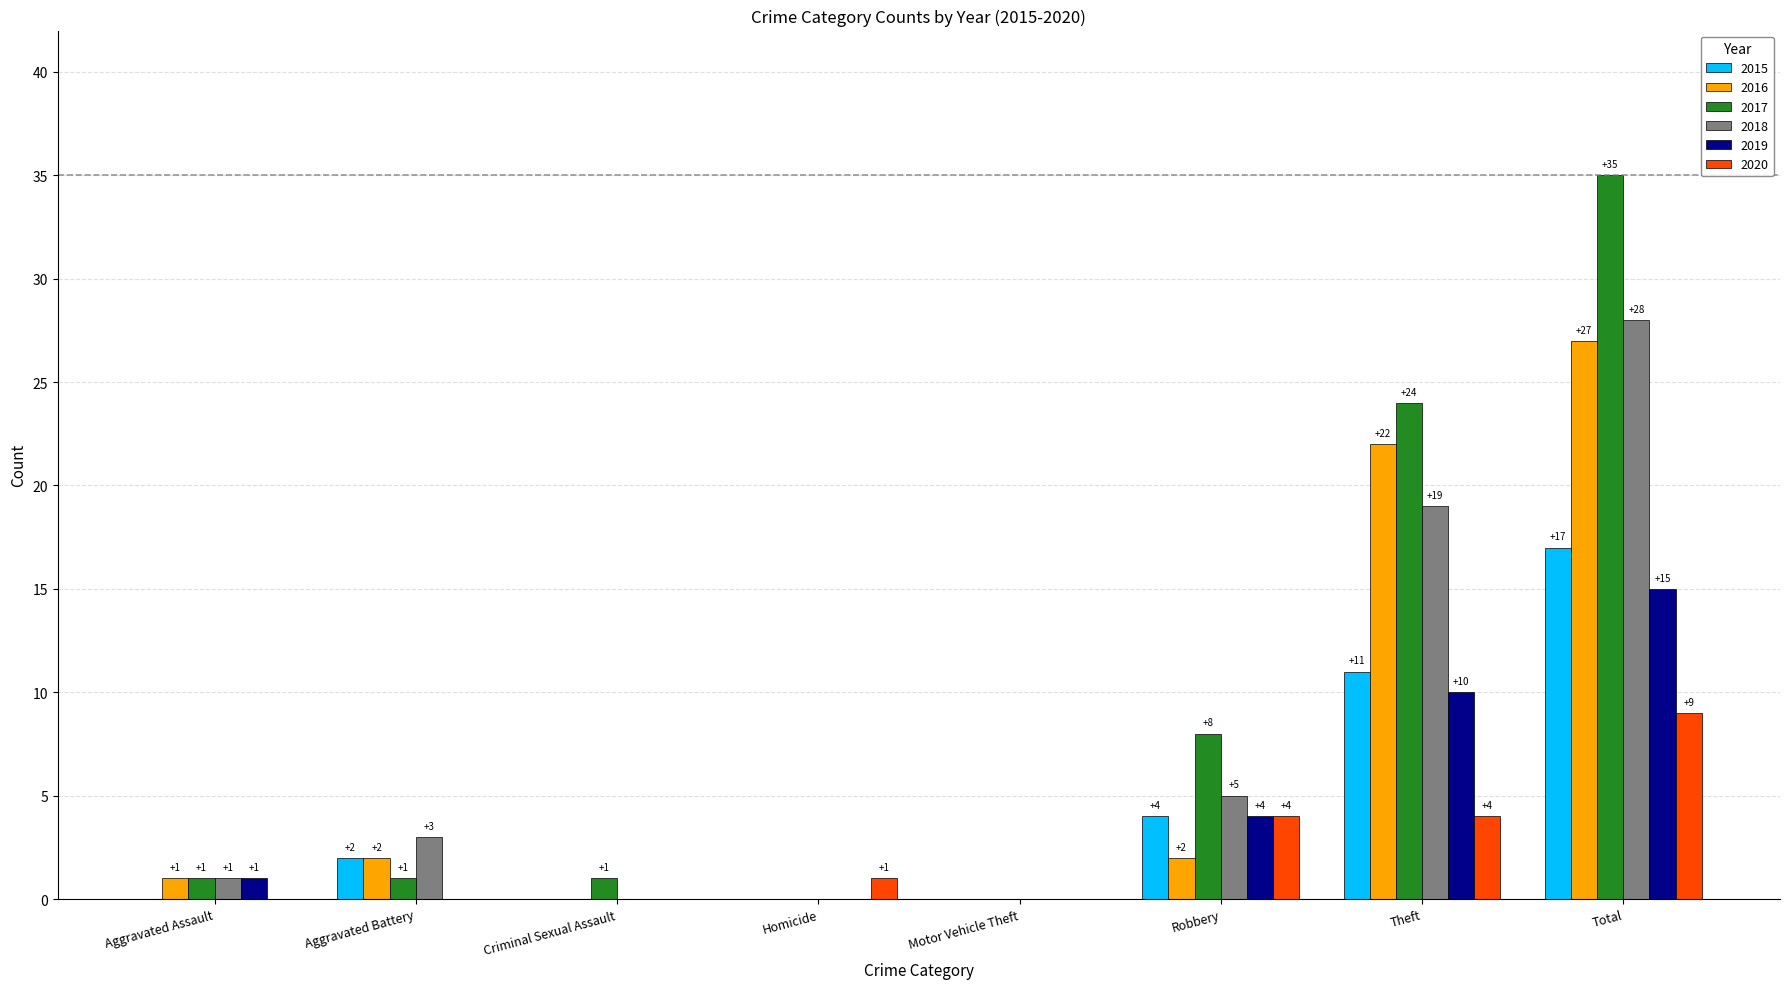

Reading left to right, extract all data points from this chart.

2015: 0	2	0	0	0	4	11	17
2016: 1	2	0	0	0	2	22	27
2017: 1	1	1	0	0	8	24	35
2018: 1	3	0	0	0	5	19	28
2019: 1	0	0	0	0	4	10	15
2020: 0	0	0	1	0	4	4	9